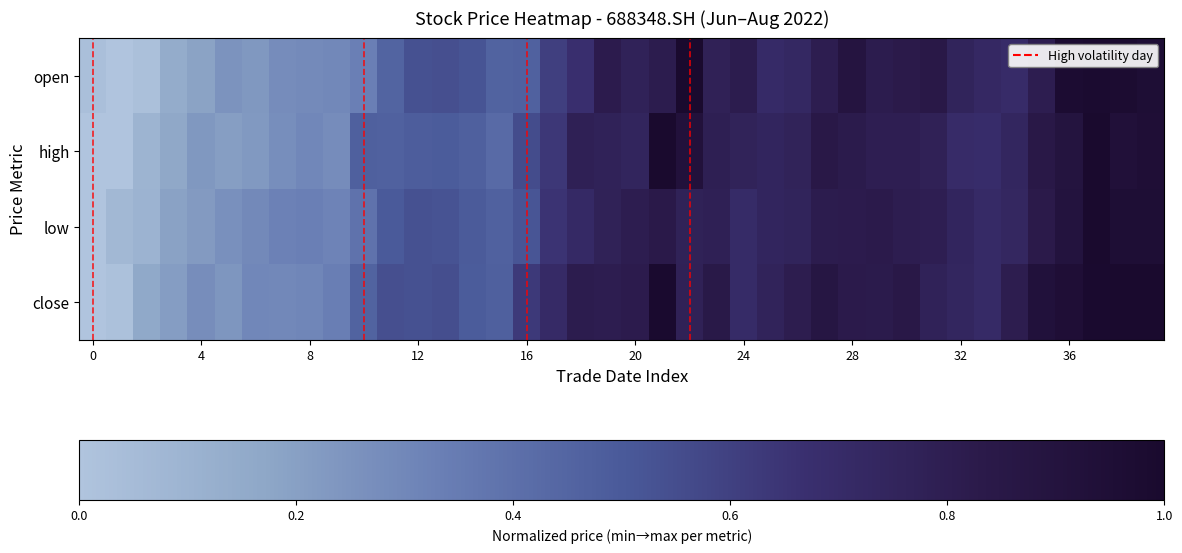

What is the maximum value shown in the chart?

1.0